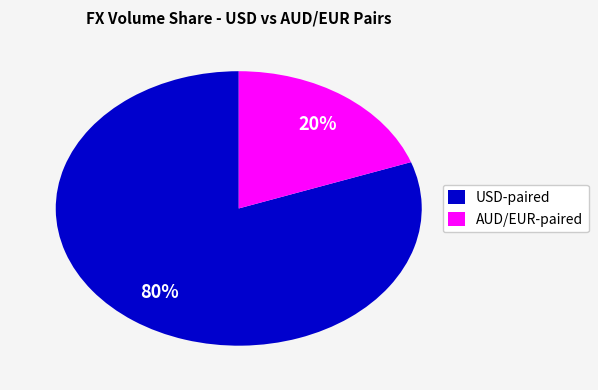

Count the number of slices in the pie.

2